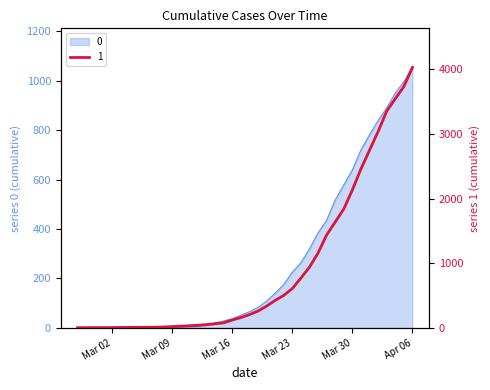

At how many categories does at least one series exceed 2640?

6